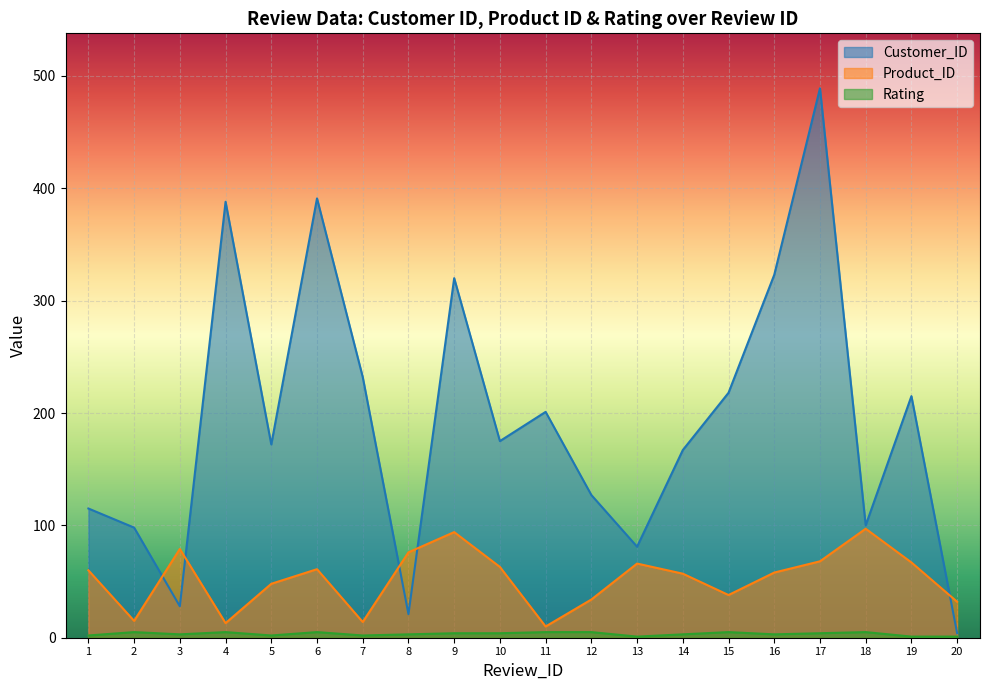

What is the total value across all series at 10?

242